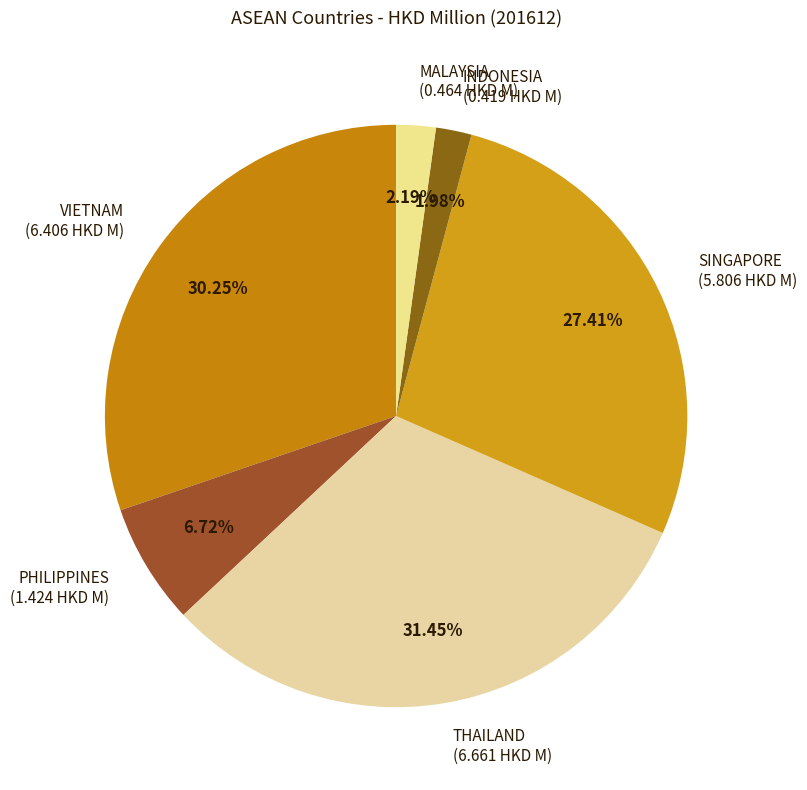

To the nearest percent, what portion does PHILIPPINES represent?

7%